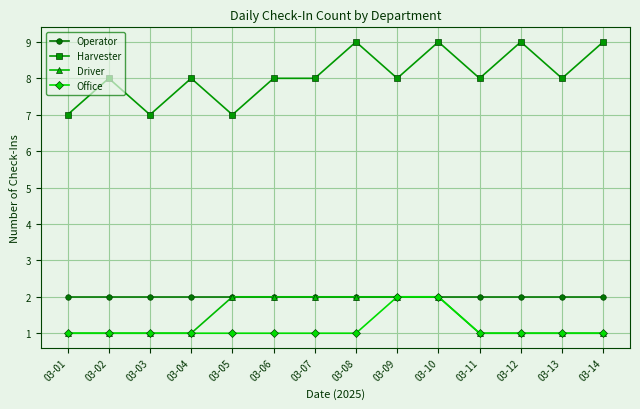

True or false: Operator and Harvester cross at least once.

False